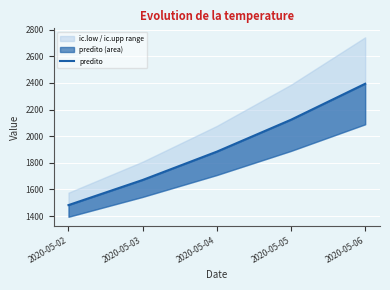

True or false: there are more than 0 points higher than both neighbors.

False